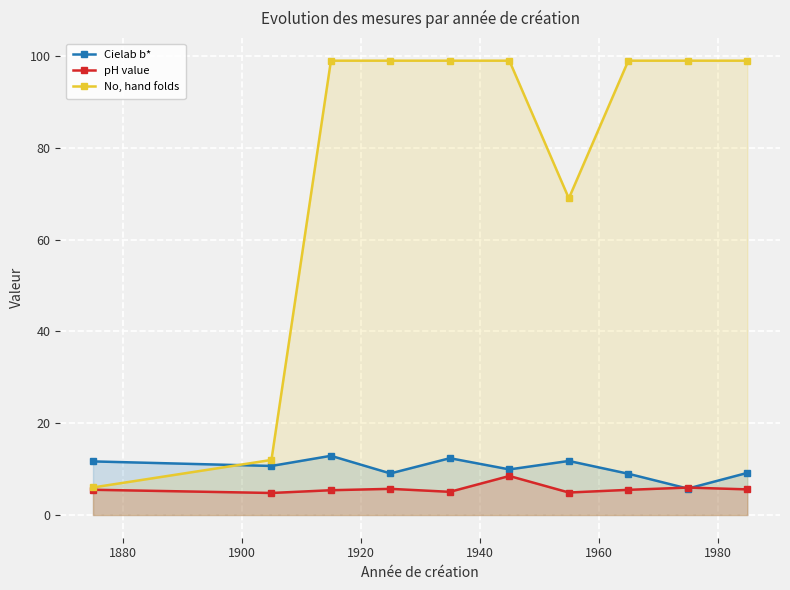

How many data points in Cielab b* are above 10?

5